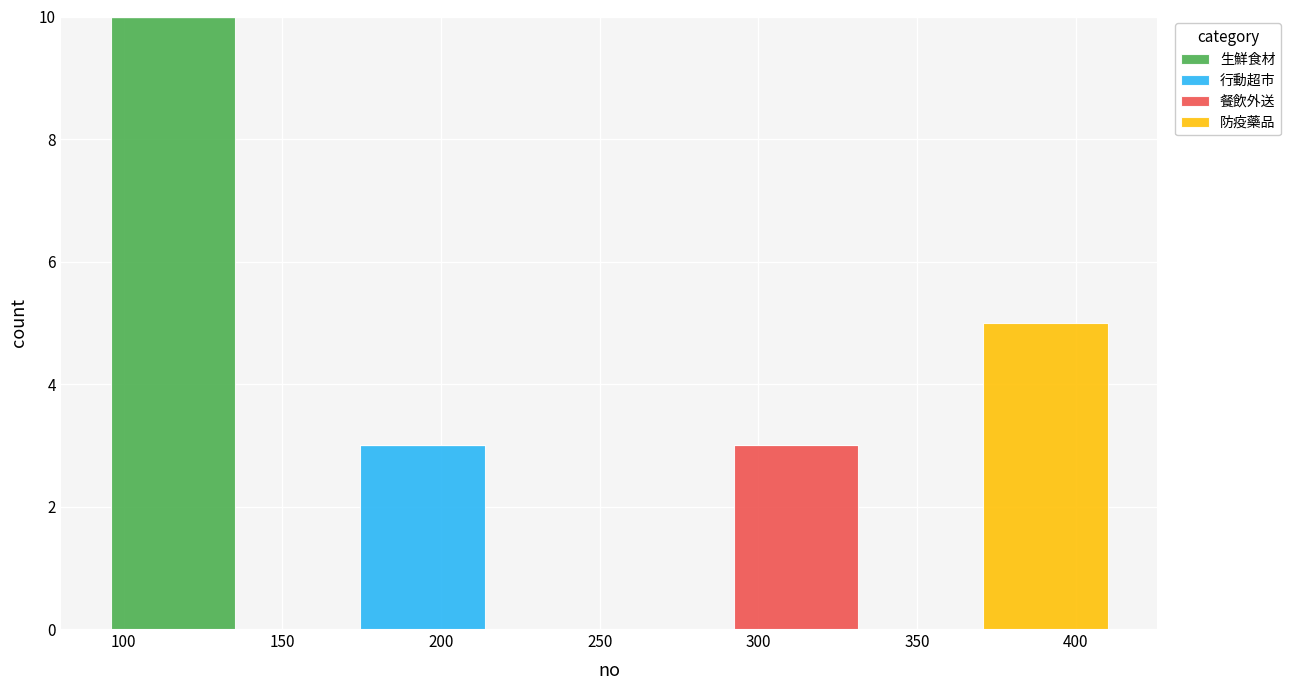

Reading left to right, list every stacked bar in this chart as the range it spans on the x-axis followed by its total height. Neither the bar edges nor the heights are printed on the chart, so give them approximately, as read against the axes.

95 to 135: 10
135 to 175: 0
175 to 215: 3
215 to 255: 0
255 to 290: 0
290 to 330: 3
330 to 370: 0
370 to 410: 5